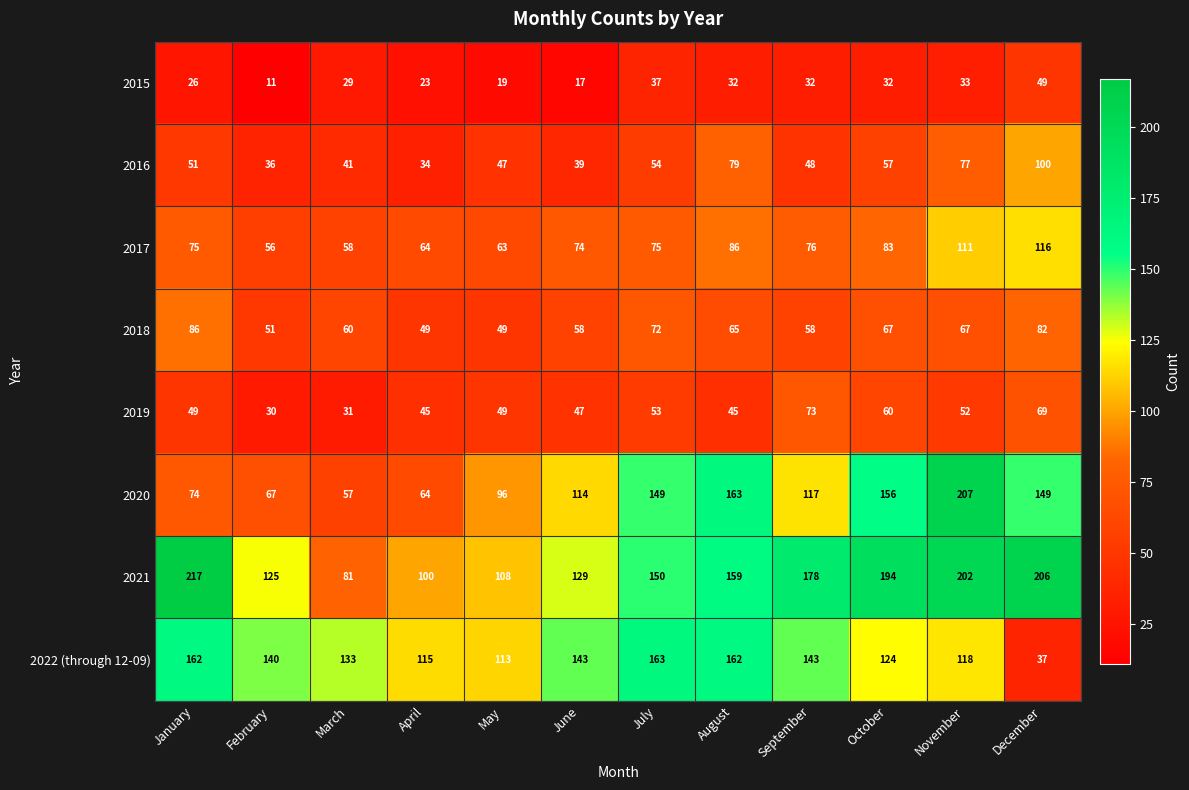

Which series has the widest spread of values?

2020